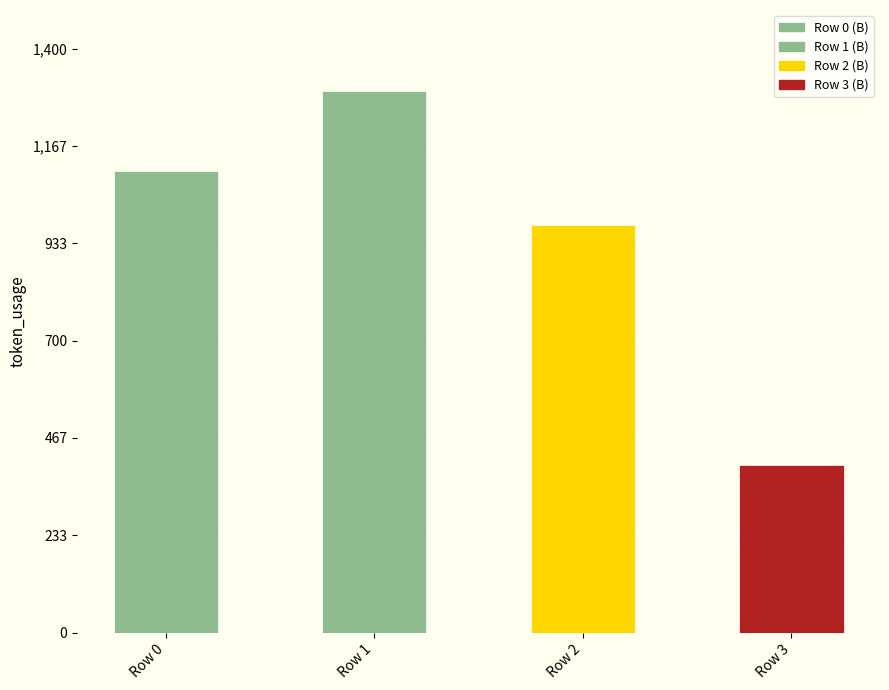

What is the maximum value shown in the chart?

1298